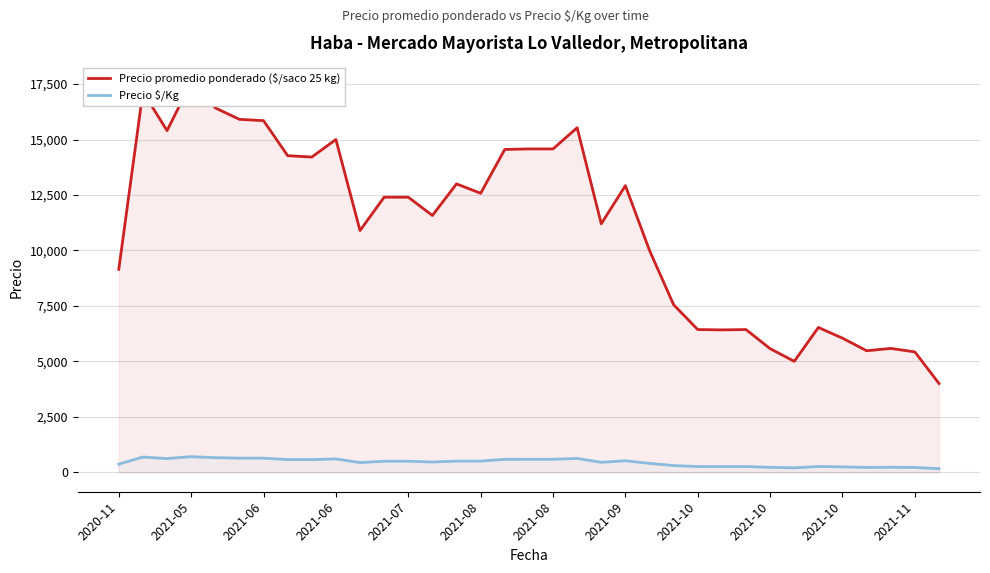

Which has a higher value, 22 or 2021-06?

2021-06